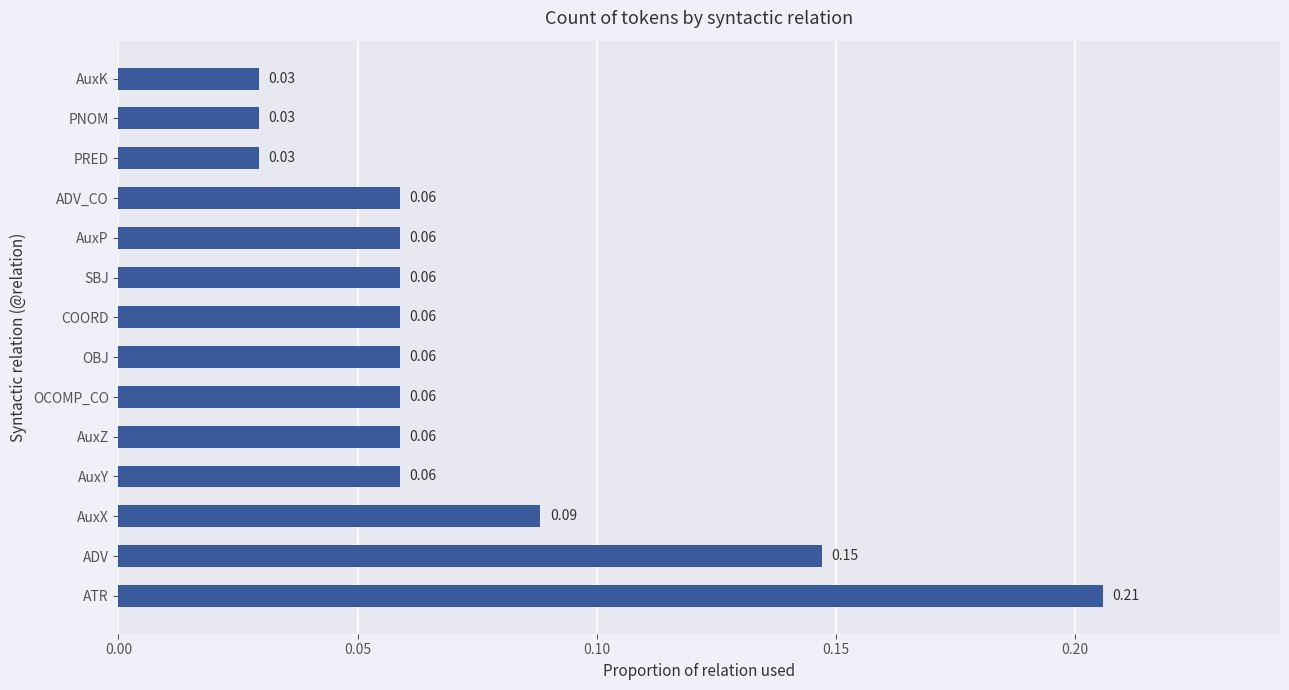

What is the sum of the values at AuxY and ATR?

0.3